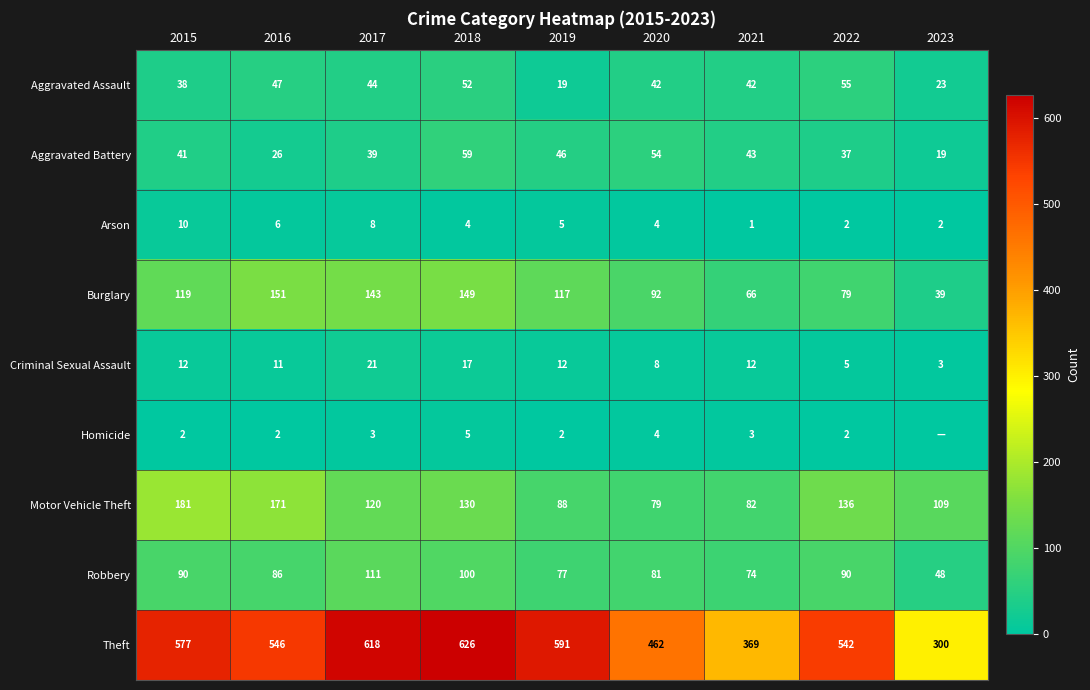

Is the value of Burglary at 2016 greater than the value of Criminal Sexual Assault at 2017?

Yes